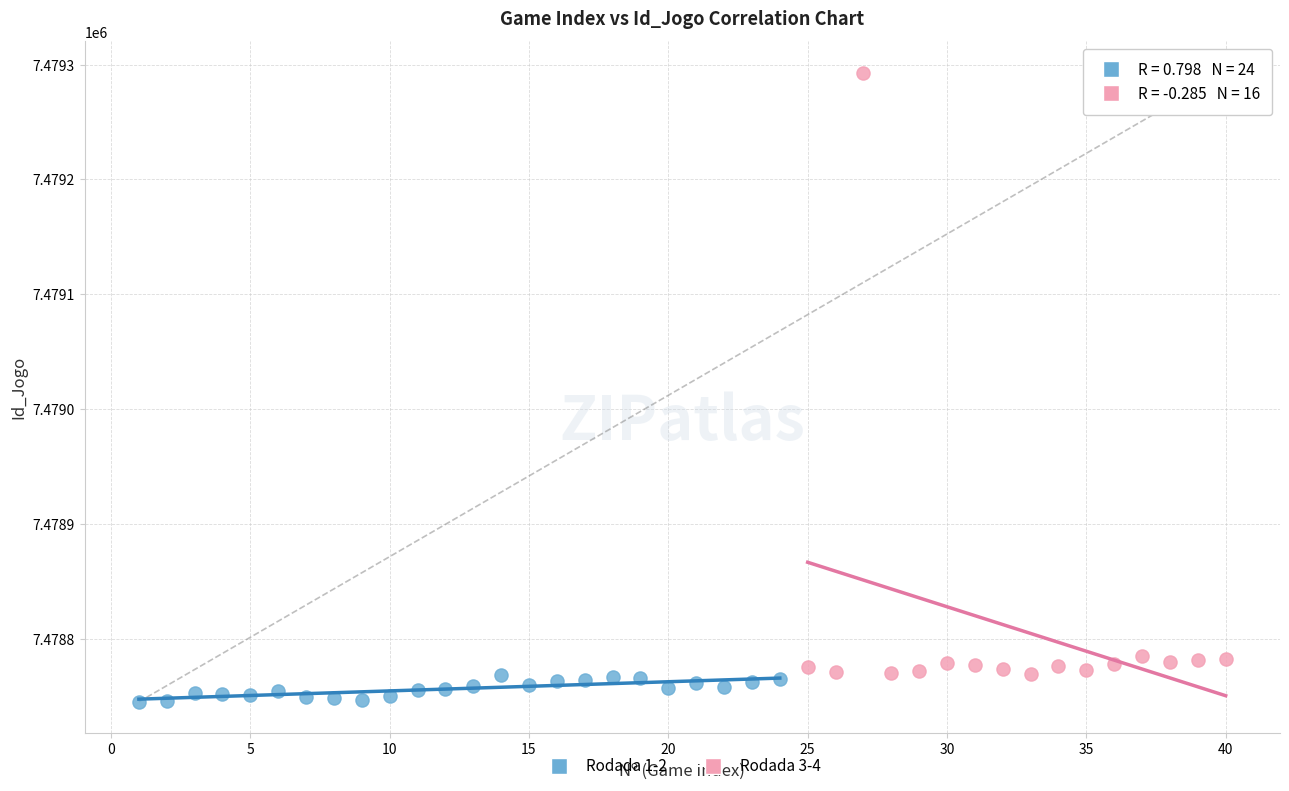

Which series reaches the maximum Y coordinate?

Rodada 3-4